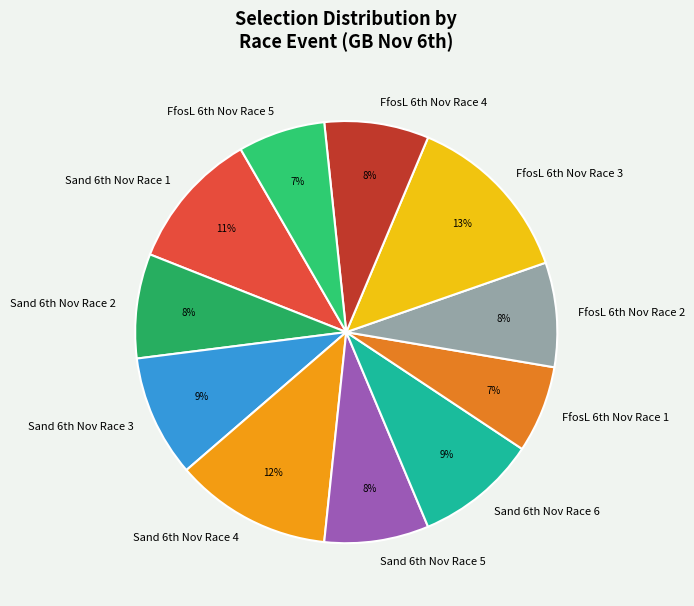

Is there any slice that represents more than half of the pie?

No